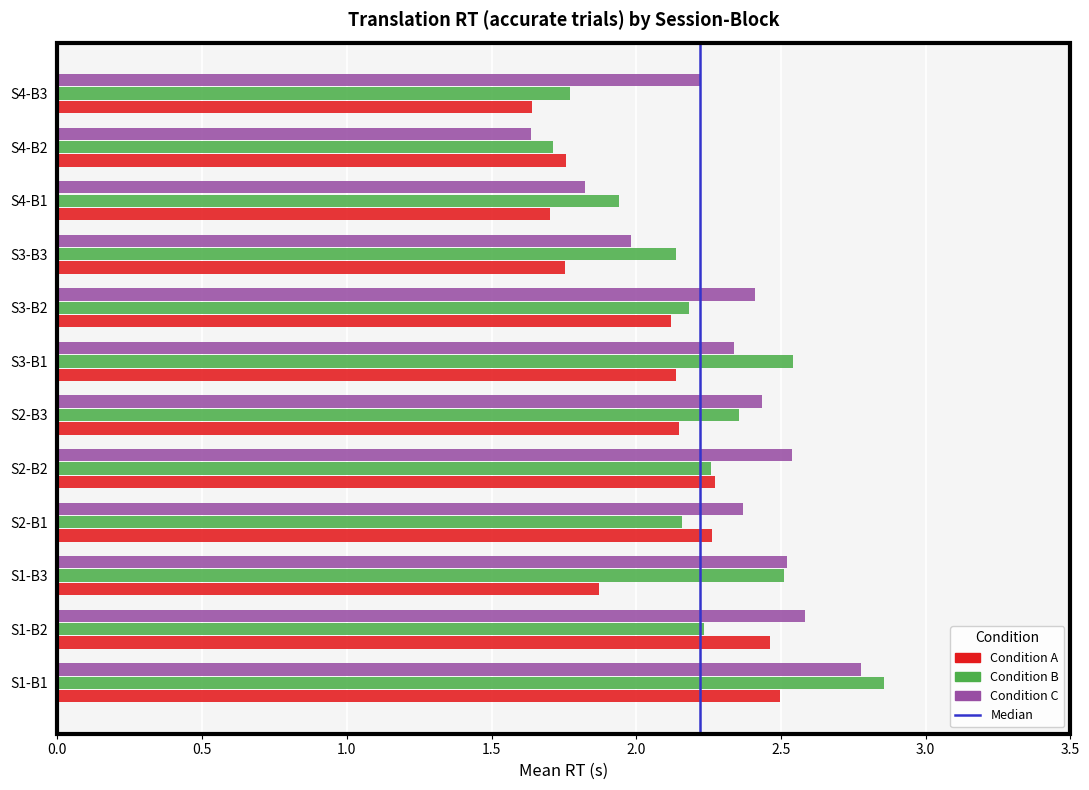

What is the difference between the highest and lowest values at S1-B1?

0.4